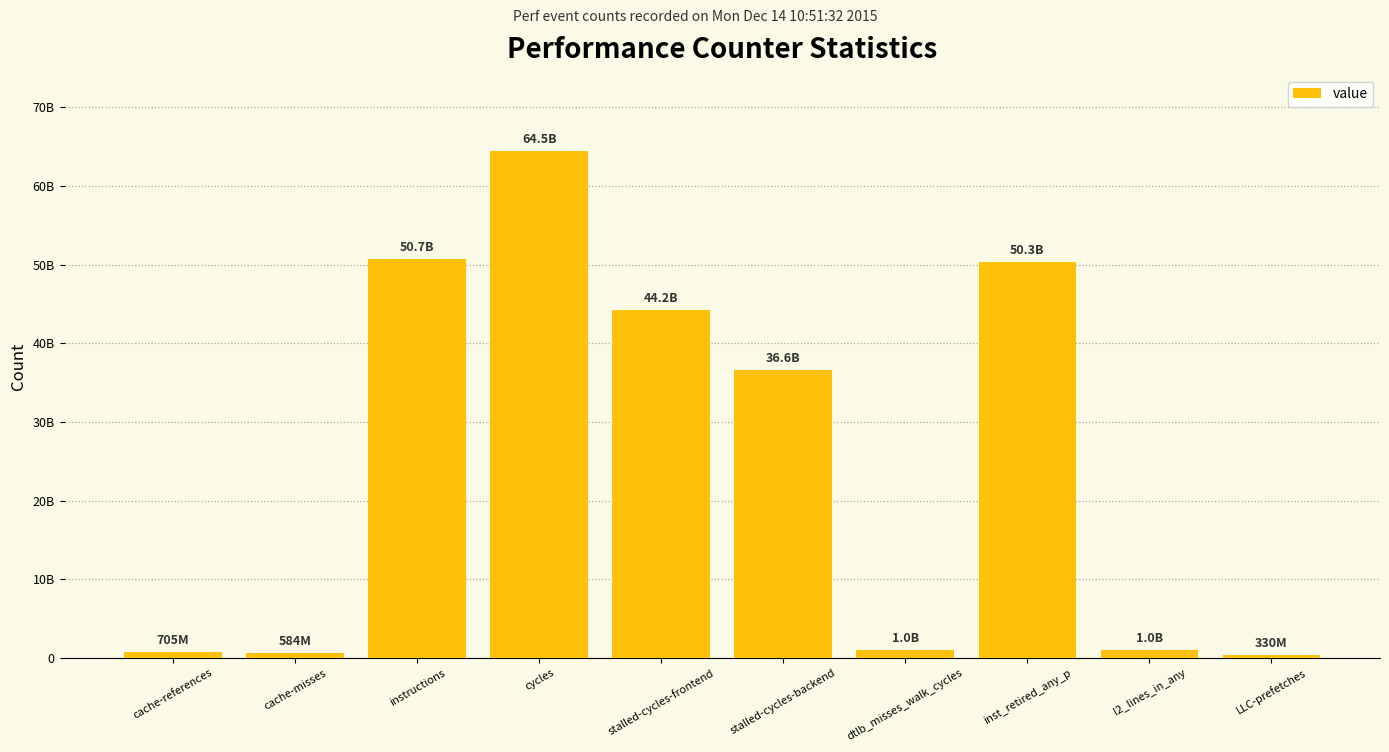

Rank the categories by value from highest to lowest.

cycles, instructions, inst_retired_any_p, stalled-cycles-frontend, stalled-cycles-backend, dtlb_misses_walk_cycles, l2_lines_in_any, cache-references, cache-misses, LLC-prefetches